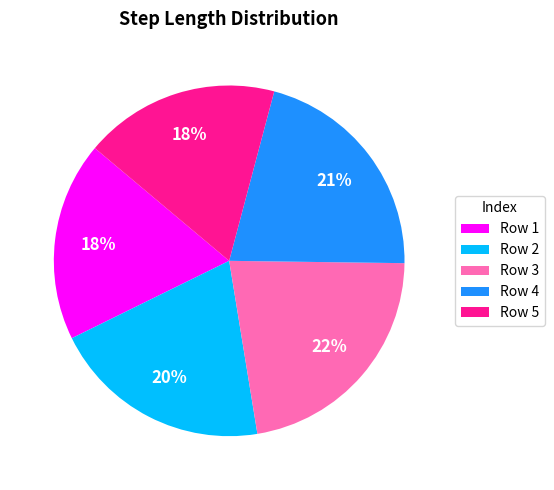

Which slice is the largest?

Row 3